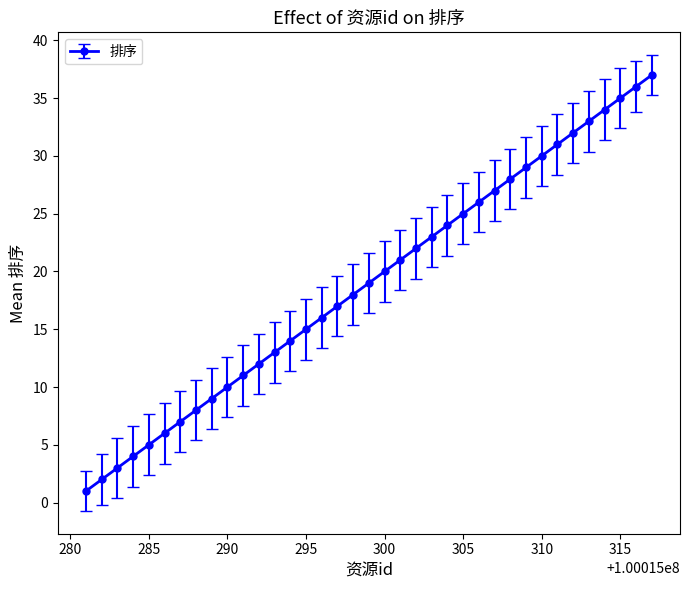

What is the maximum value shown in the chart?

37